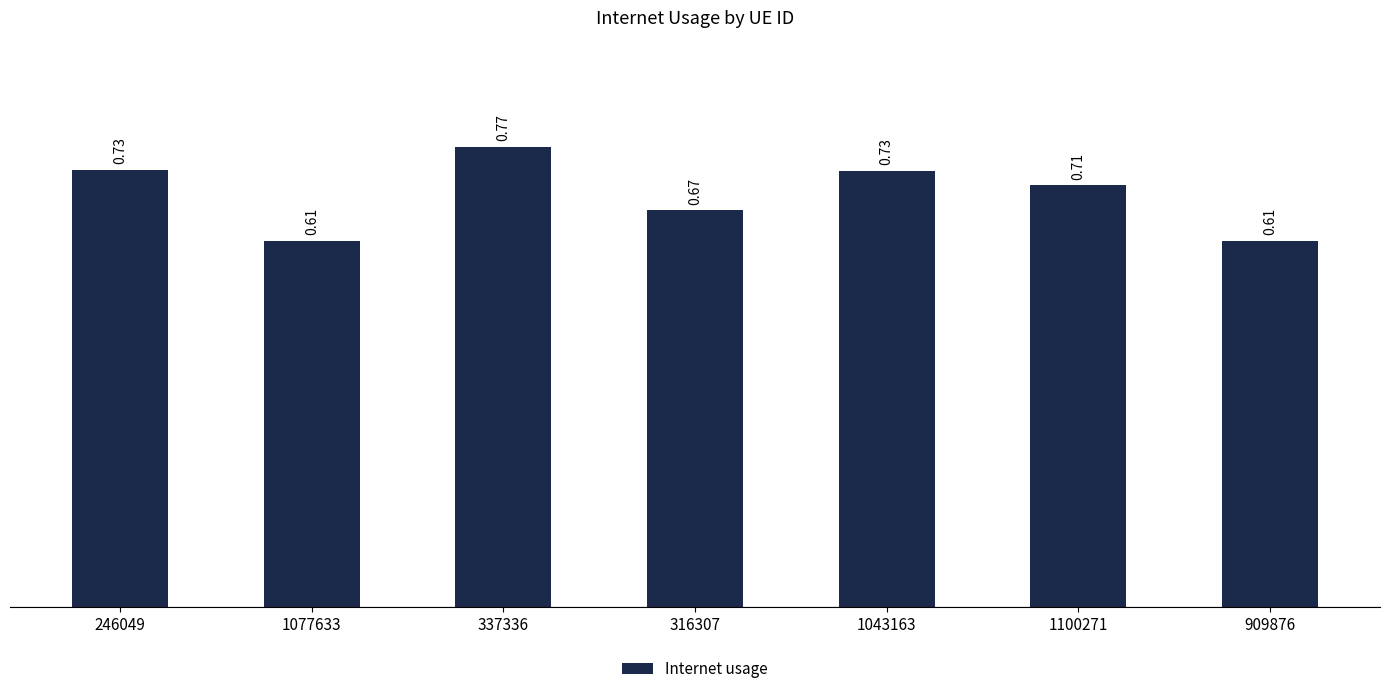

Where is the data nearest to the value 0?

909876